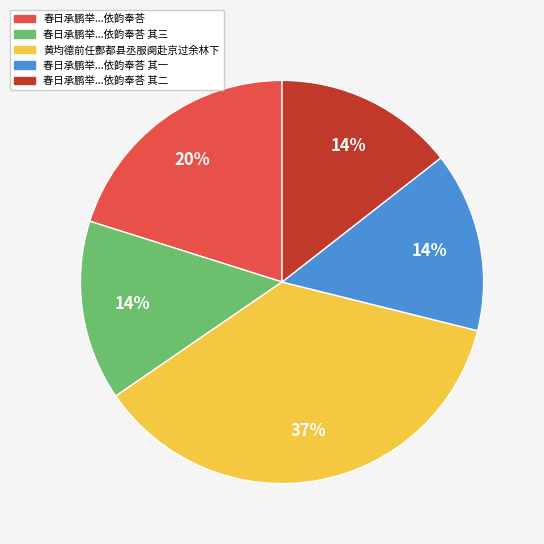

Does any single category account for the majority?

No